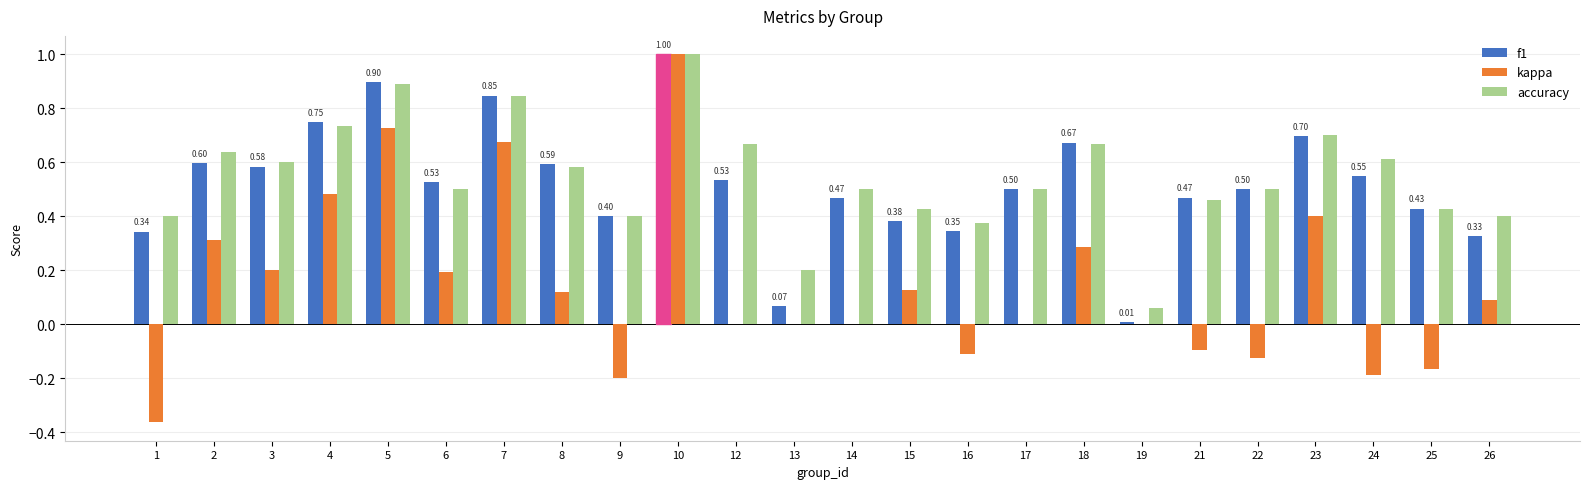

At which category is the sum across all series the highest?

10